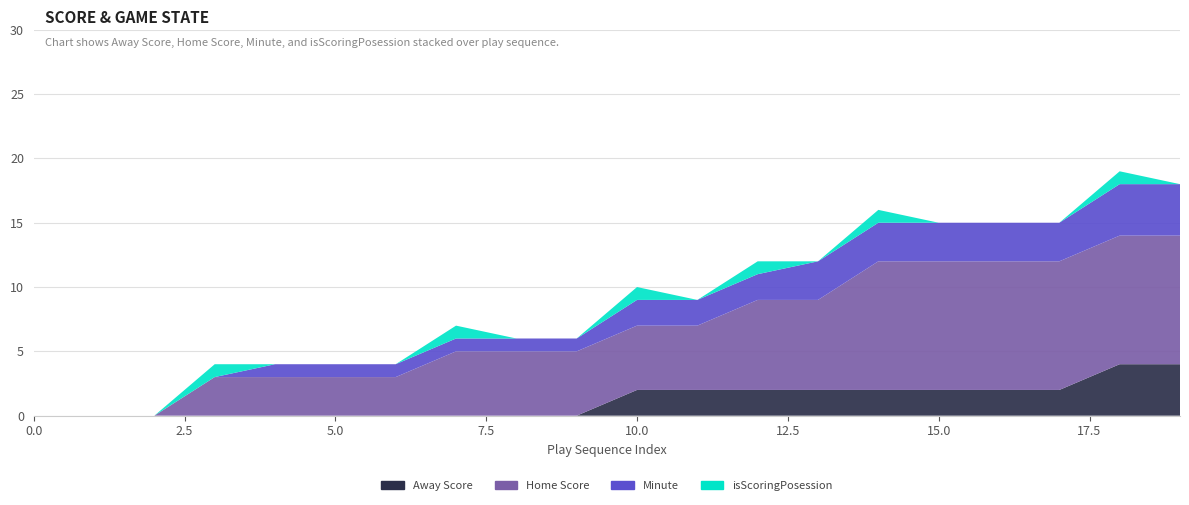

Reading left to right, transcribe all the data shown in this chart.

Away Score: 0=0	1=0	2=0	3=0	4=0	5=0	6=0	7=0	8=0	9=0	10=2	11=2	12=2	13=2	14=2	15=2	16=2	17=2	18=4	19=4
Home Score: 0=0	1=0	2=0	3=3	4=3	5=3	6=3	7=5	8=5	9=5	10=5	11=5	12=7	13=7	14=10	15=10	16=10	17=10	18=10	19=10
Minute: 0=0	1=0	2=0	3=0	4=1	5=1	6=1	7=1	8=1	9=1	10=2	11=2	12=2	13=3	14=3	15=3	16=3	17=3	18=4	19=4
isScoringPosession: 0=0	1=0	2=0	3=1	4=0	5=0	6=0	7=1	8=0	9=0	10=1	11=0	12=1	13=0	14=1	15=0	16=0	17=0	18=1	19=0